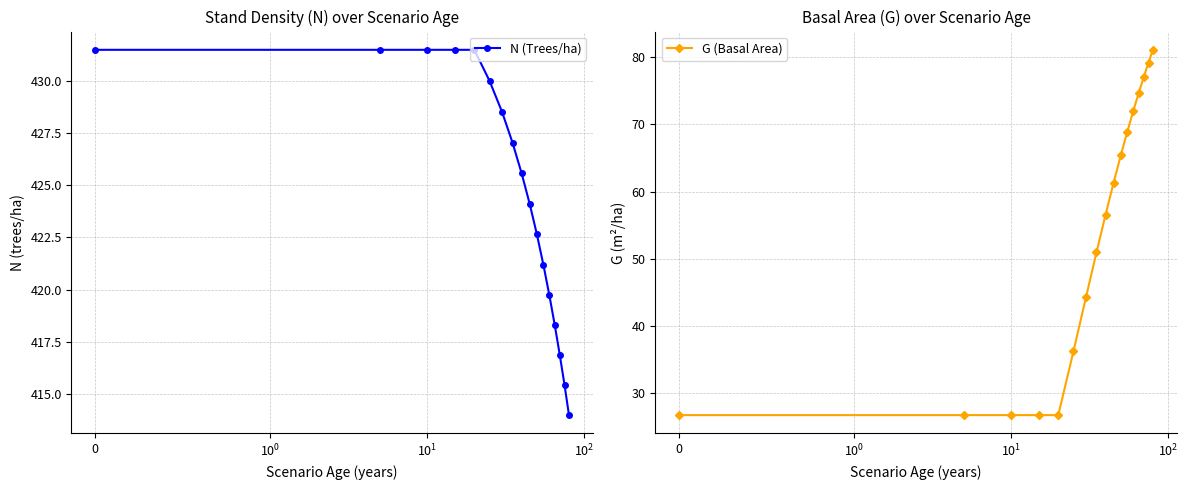

Which series has the widest spread of values?

G (Basal Area)